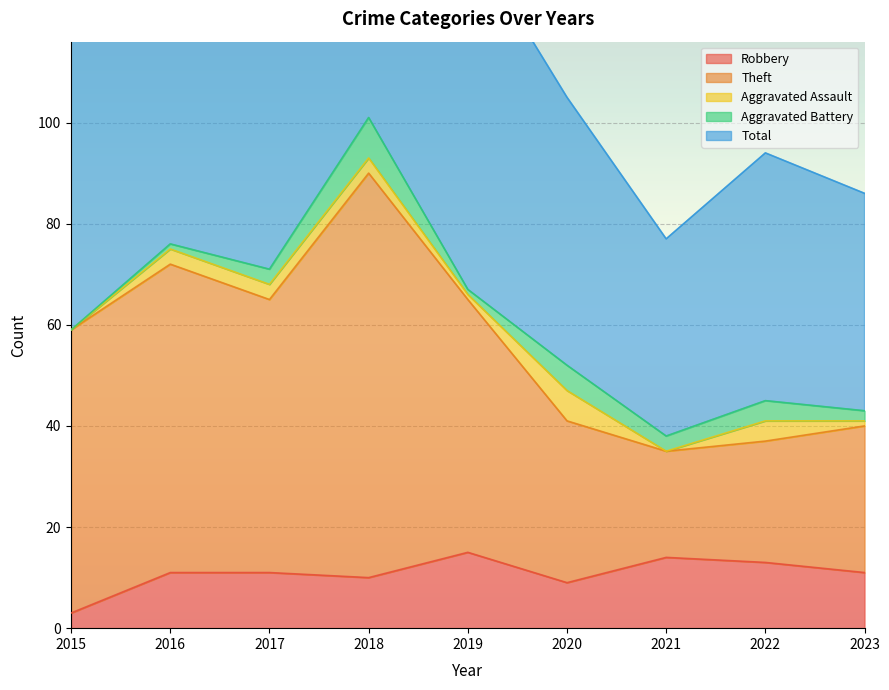

True or false: Robbery has a value of 15 at 2019.

True